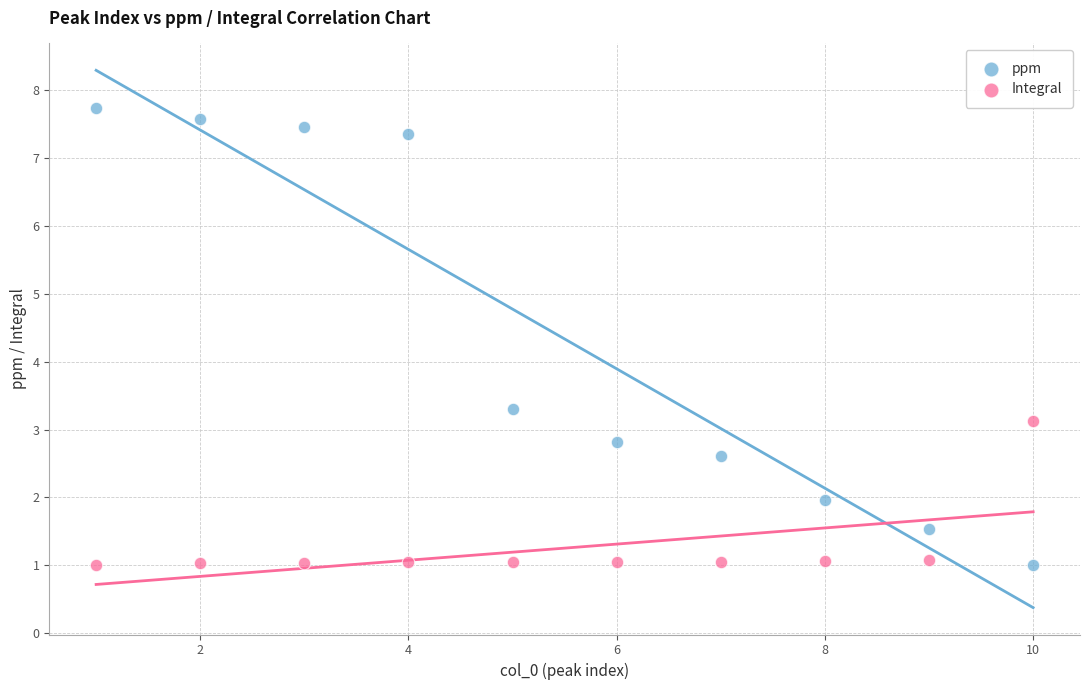

Across all series, what Y value is closest to 4?

3.3